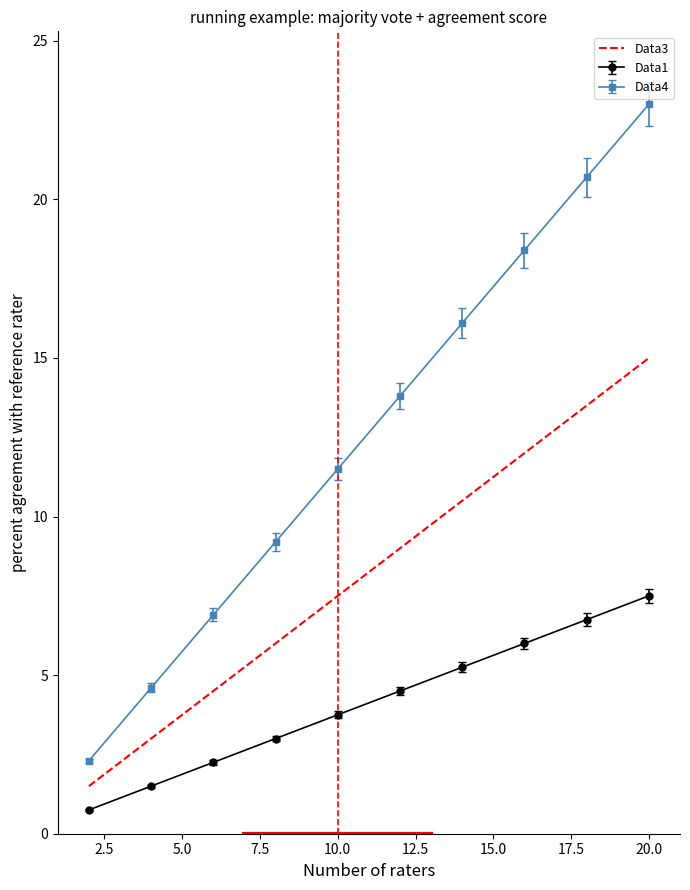

Which series has the largest range (max minus min)?

Data4